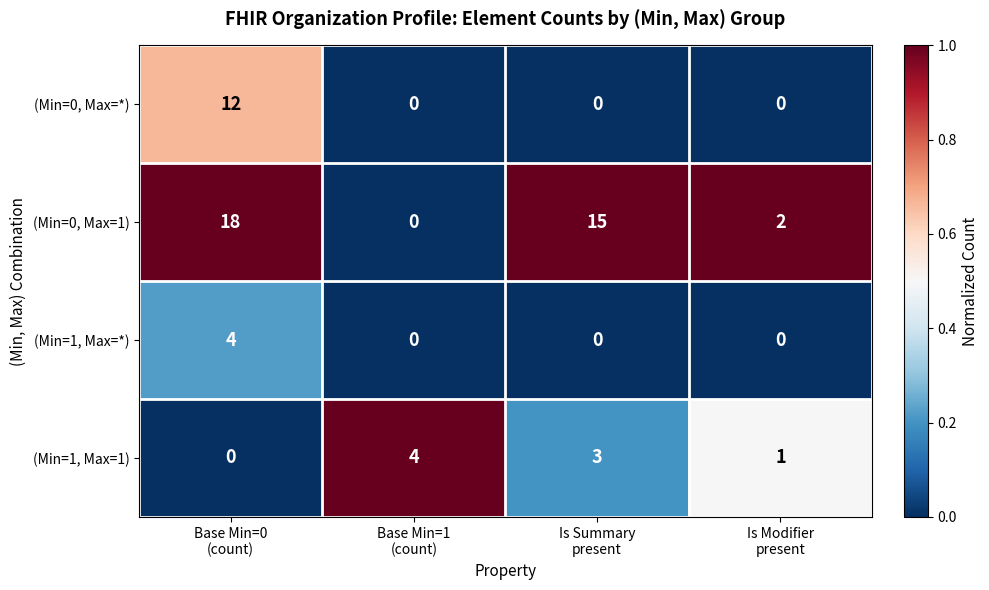

Reading right to left, list all the values displayed in this chart.

(Min=0, Max=*): 0	0	0	12
(Min=0, Max=1): 2	15	0	18
(Min=1, Max=*): 0	0	0	4
(Min=1, Max=1): 1	3	4	0